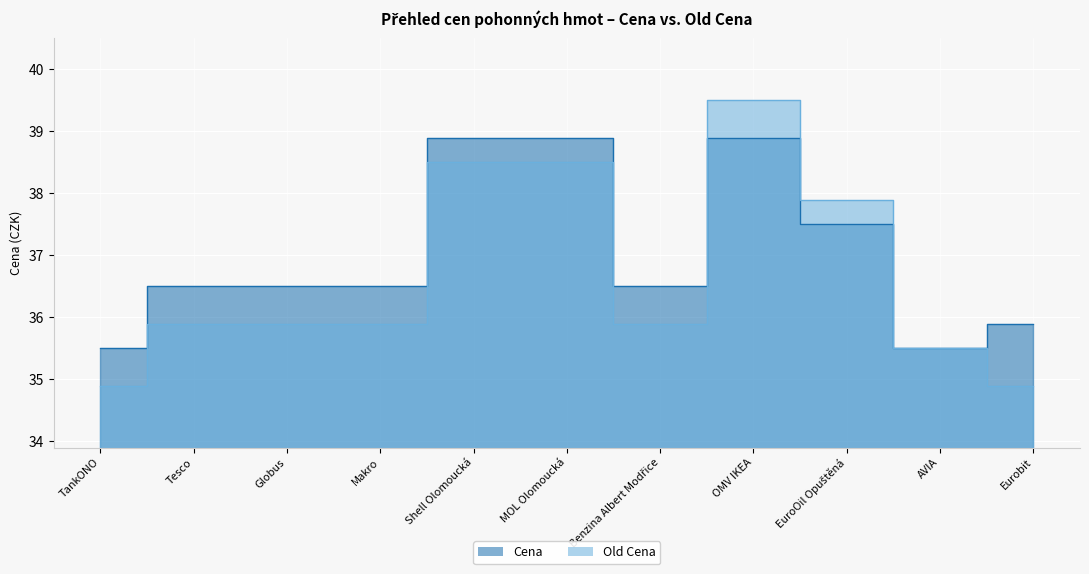

What is the maximum value for Old Cena?

39.5